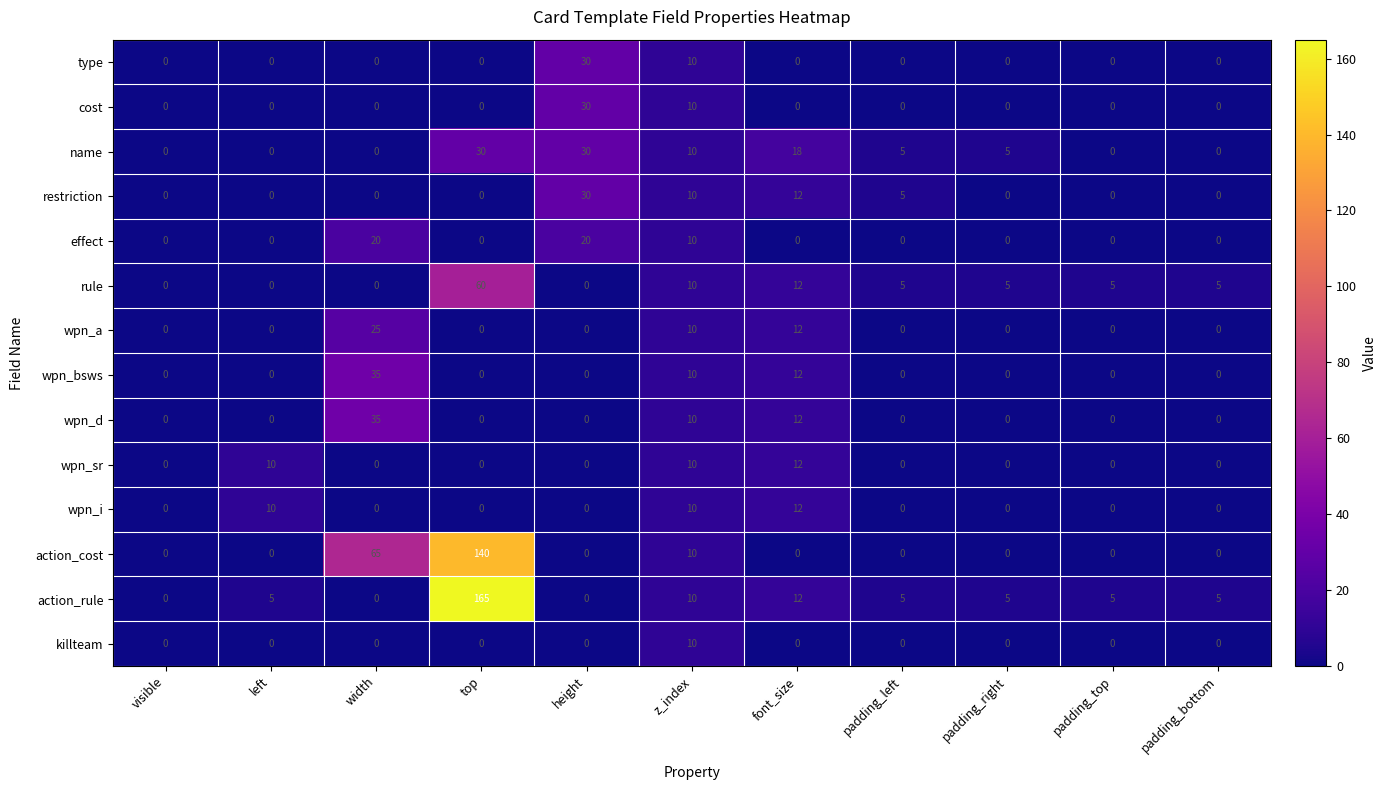

Is it true that wpn_bsws equals -15 at top?

False